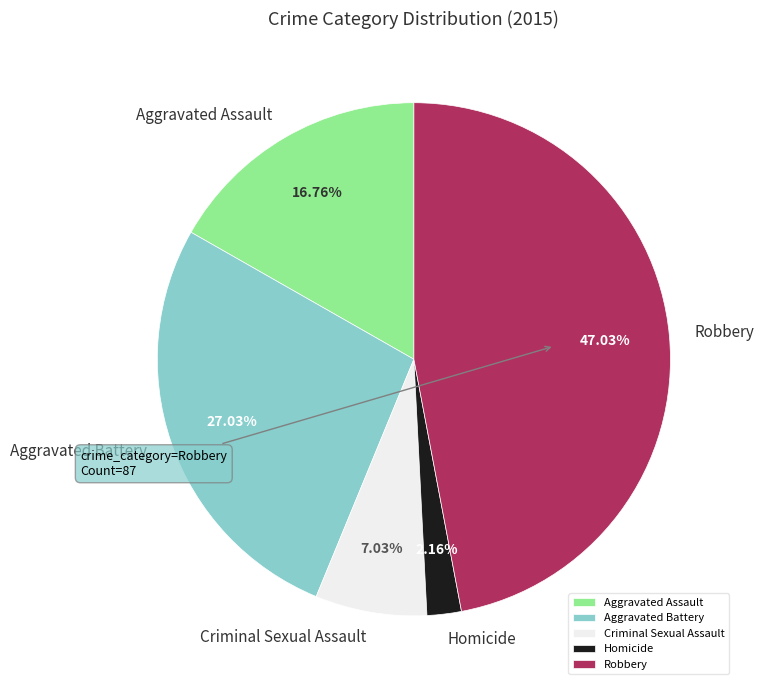

What percentage is the Homicide slice, to the nearest percent?

2%